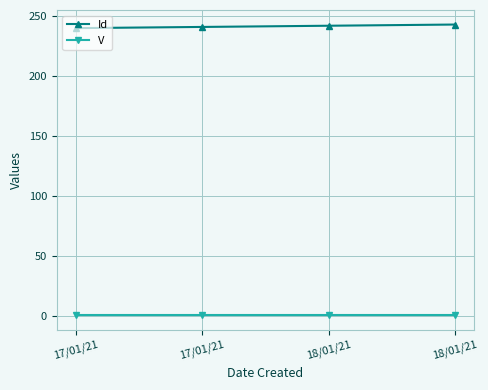

How many categories are shown in the chart?

4